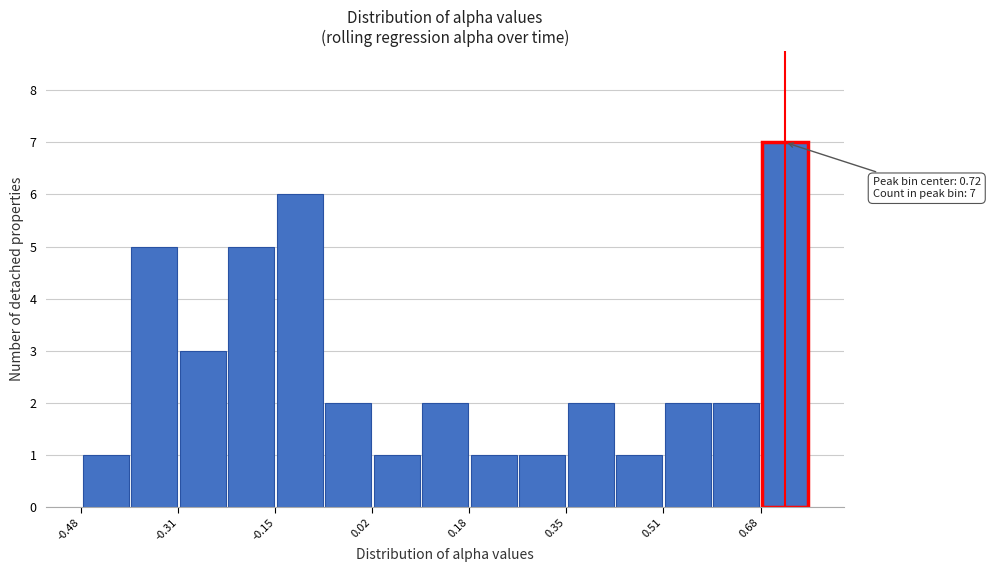

Over which range of the x-axis is the bar tallest?

0.68 to 0.76